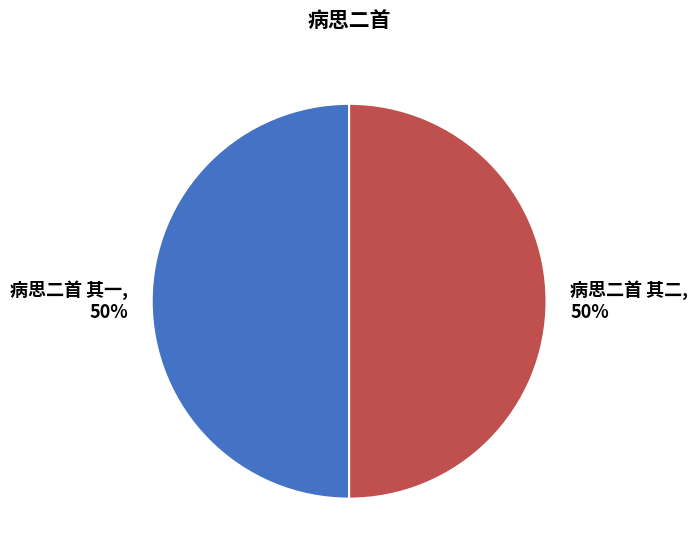

Is it true that 病思二首 其一 is 50% of the pie?

True